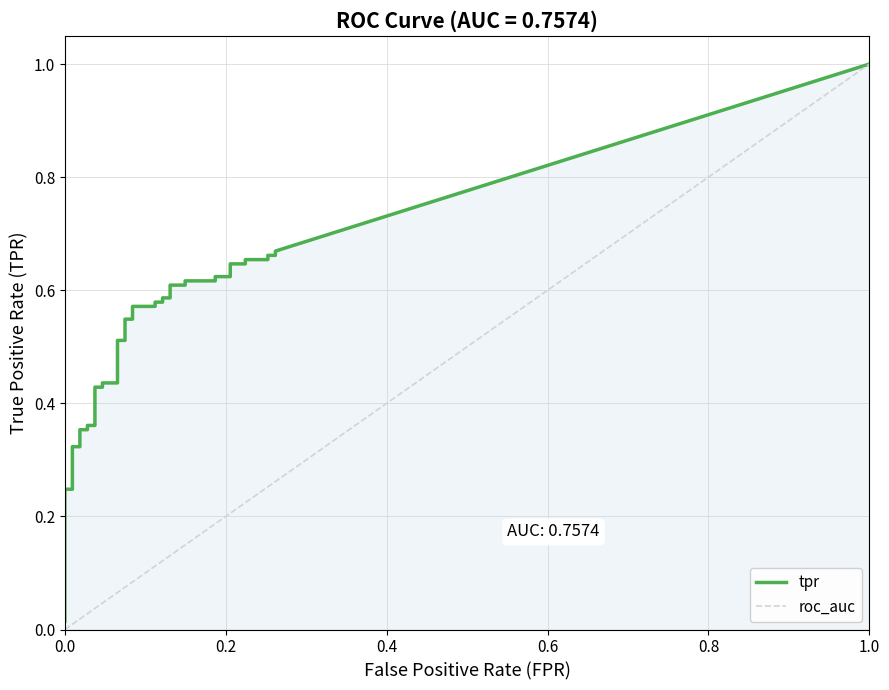

The value of fpr at 37 is 0.3. True or false?

True